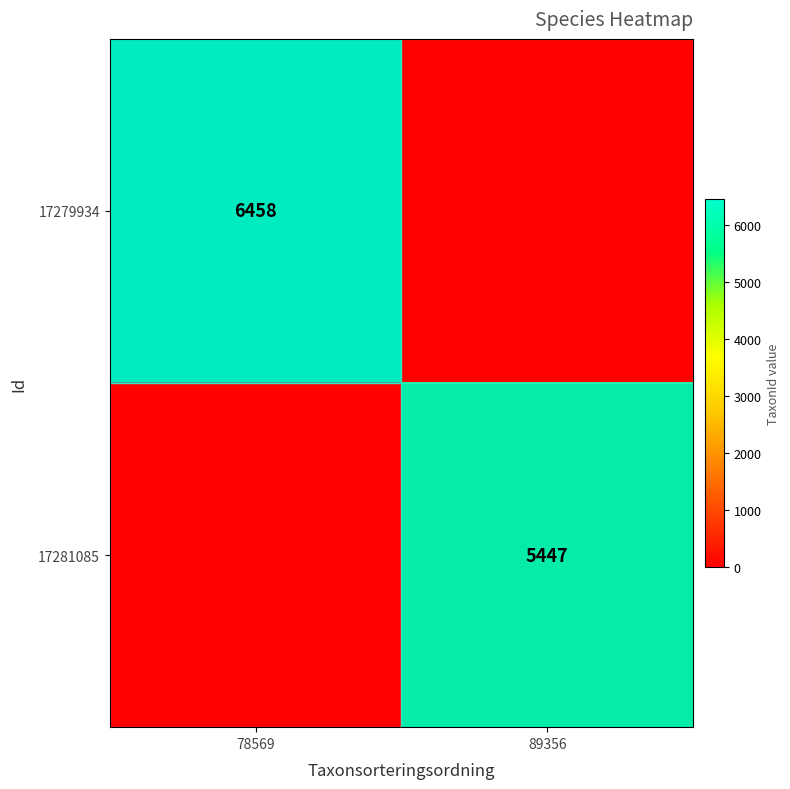

The value of 17279934 at 78569 is 6458. True or false?

True